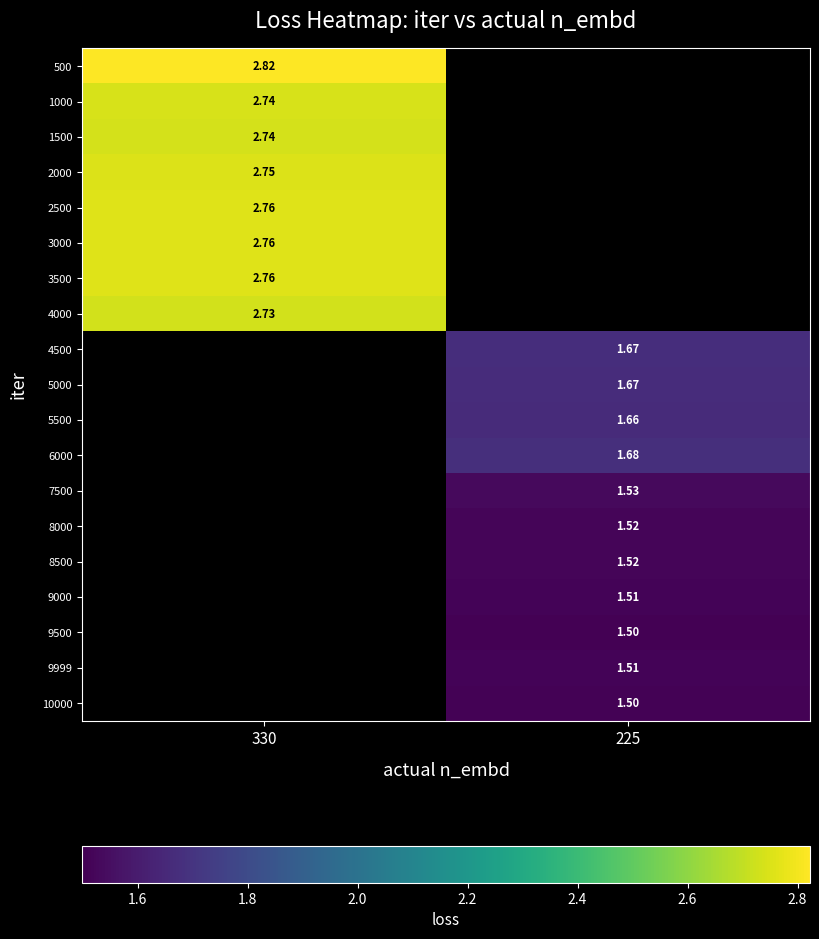

Is the value of 9500 at 225 greater than the value of 9000 at 225?

No